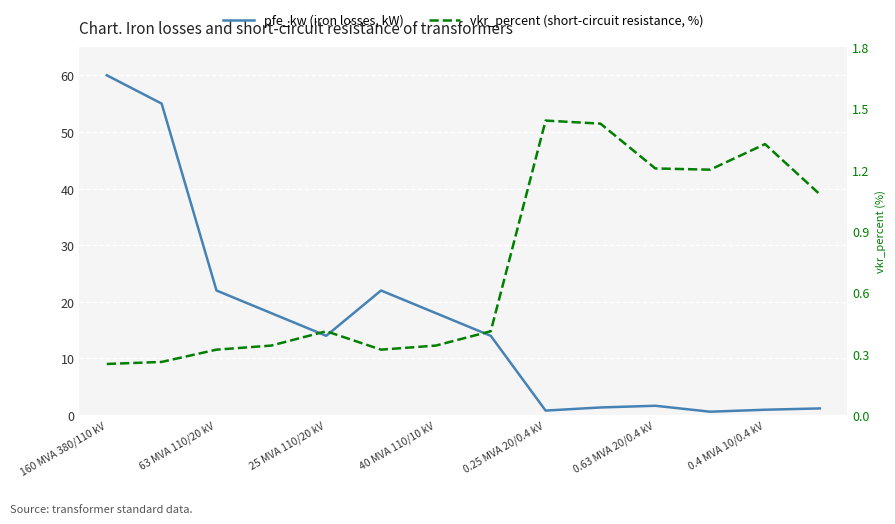

Which series has the largest total across all categories?

pfe_kw (iron losses, kW)